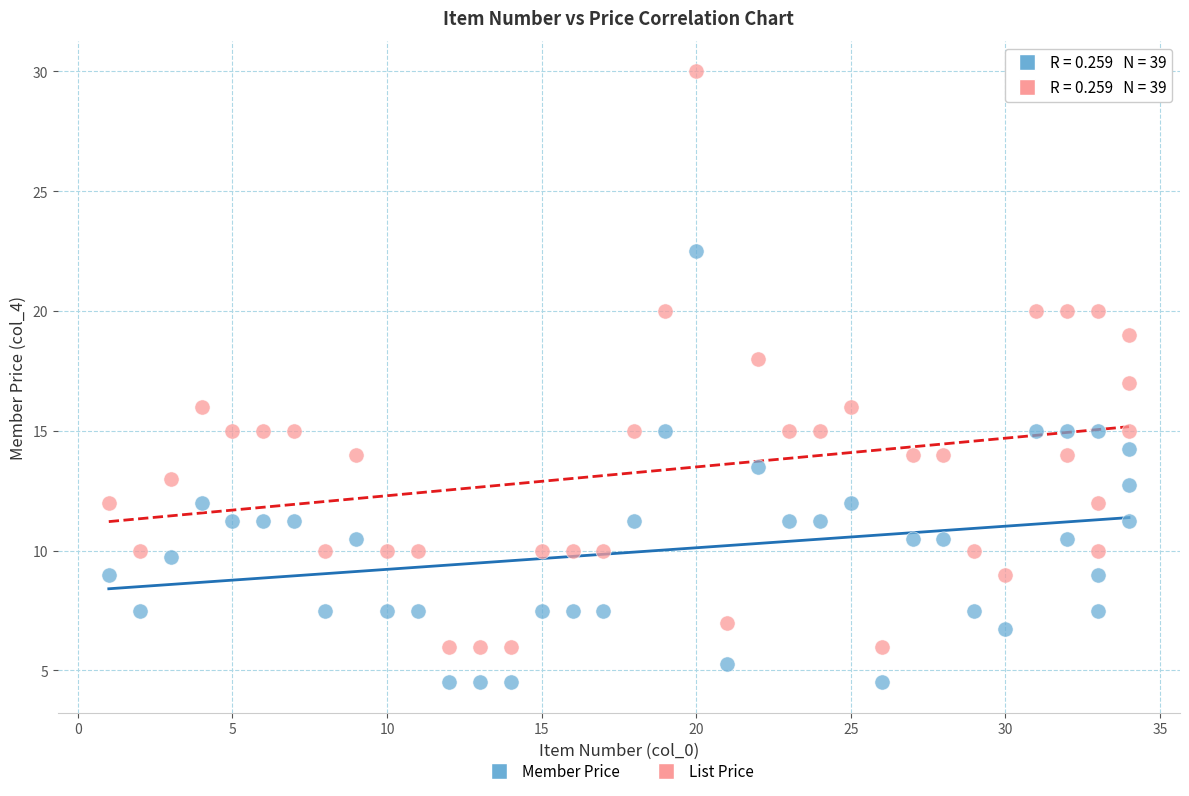

Which series has the widest spread of Y values?

List Price